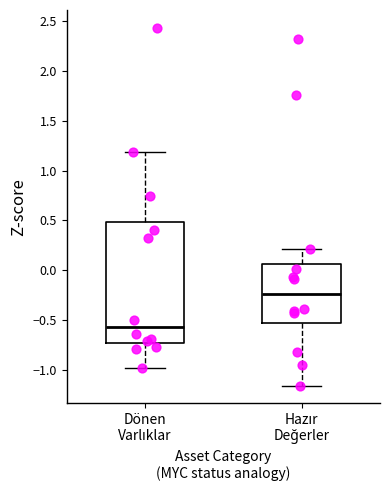

Reading left to right, transcribe this box plot: for each box, give where its median line is, the range the box spans, and where its two whiskers end, as read against the y-axis. The values are not printed on the chart, so give them approximately, as read against the axis.

Dönen Varlıklar: median -0.55, box -0.75 to 0.50, whiskers -1.00 to 1.20
Hazır Değerler: median -0.25, box -0.55 to 0.05, whiskers -1.15 to 0.20